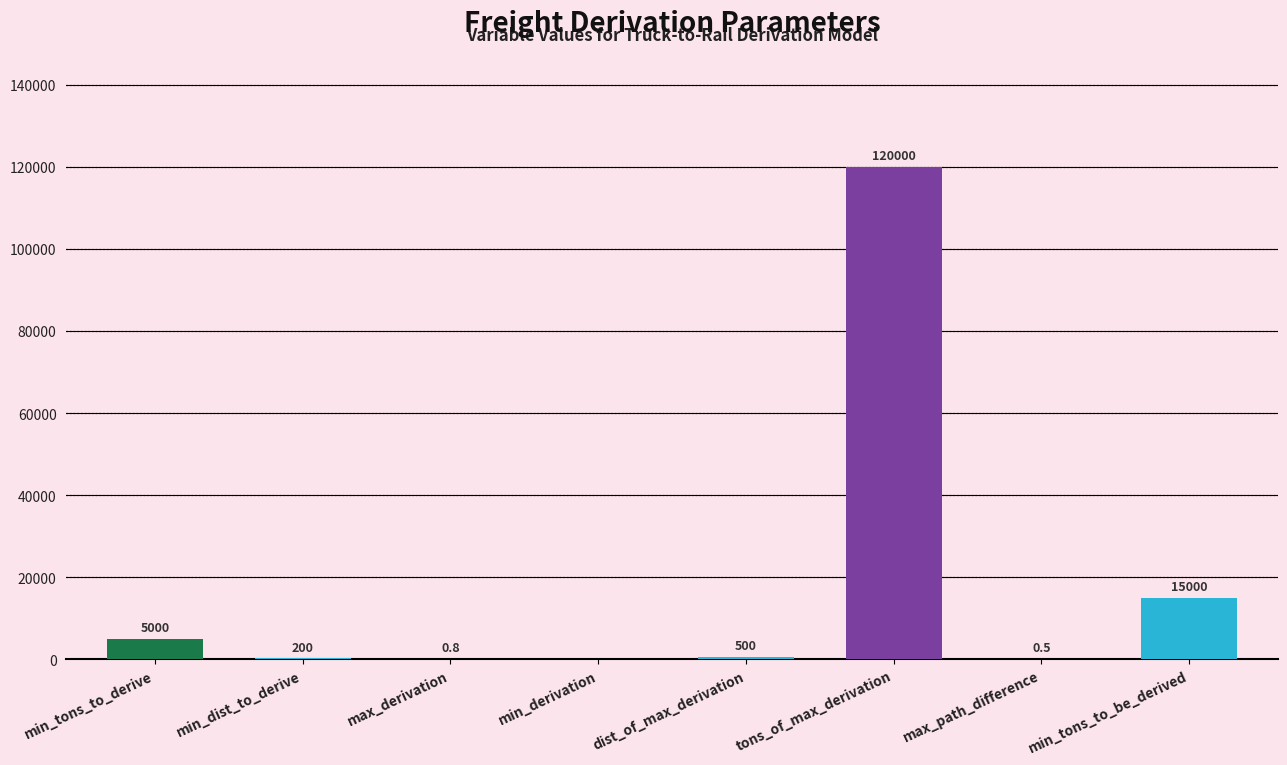

What is the change in value from tons_of_max_derivation to max_path_difference?

-119999.5